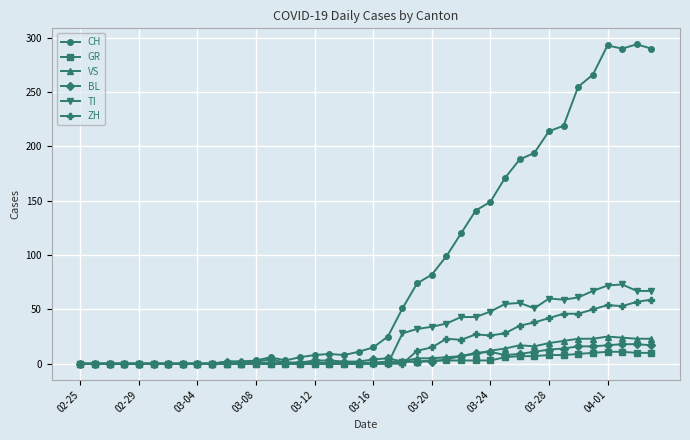

Which series has the widest spread of values?

CH